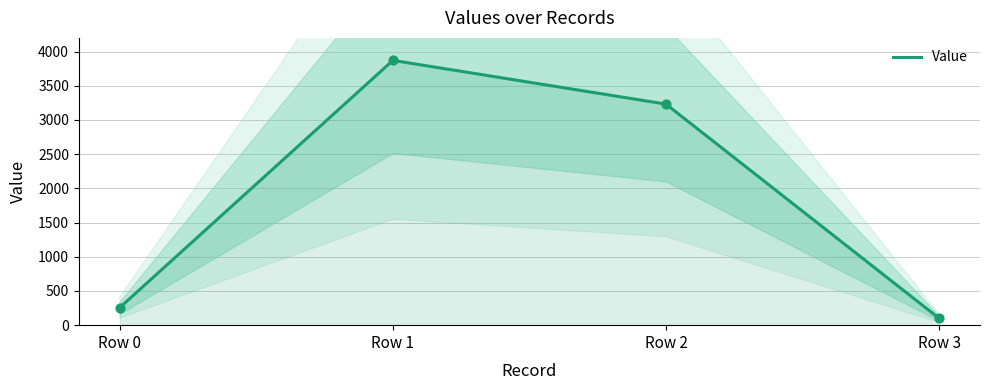

What is the change in value from Row 0 to Row 1?

+3614